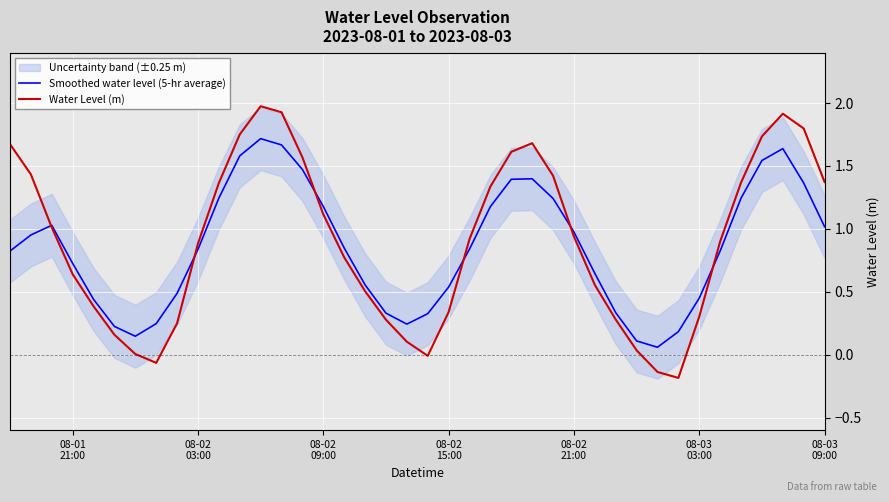

The value of Smoothed water level (5-hr average) at 17 is 0.8. True or false?

False